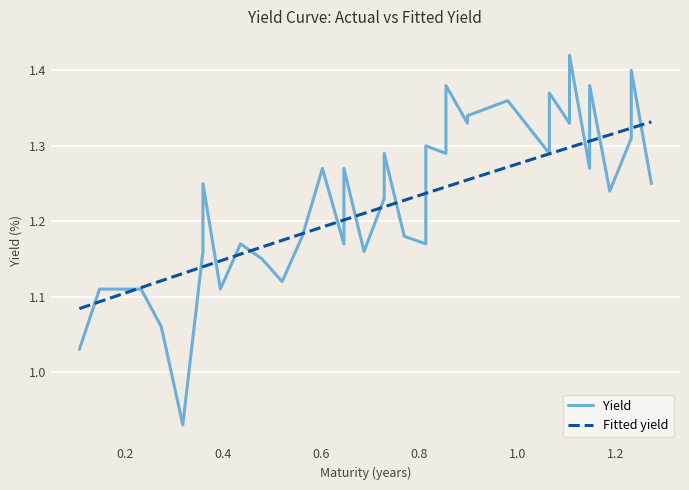

How many lines are shown in the chart?

2